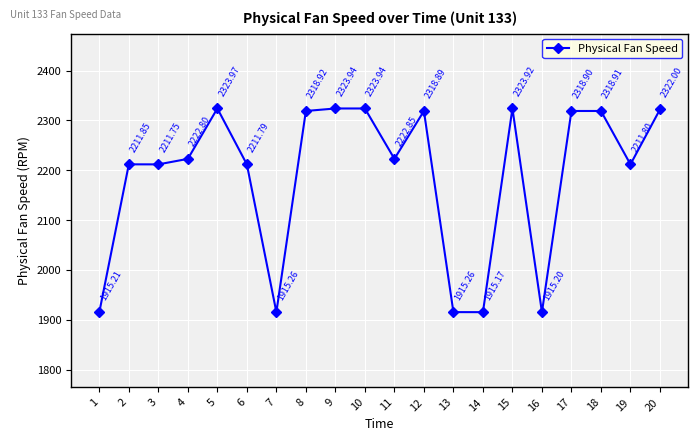

Between 14 and 9, which is larger?

9